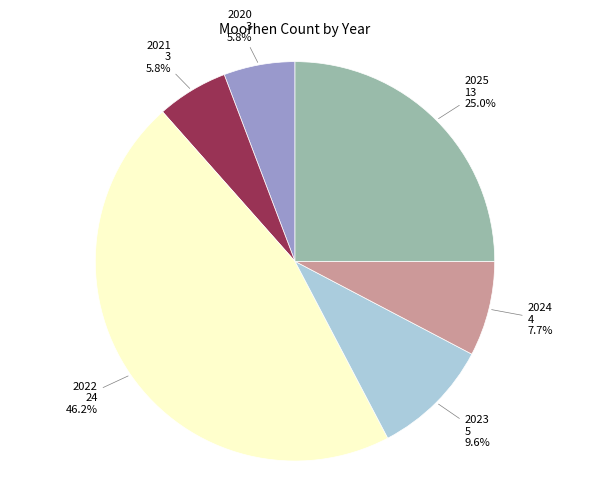

To the nearest percent, what is the difference between the 2022 and 2020 slice percentages?

40%